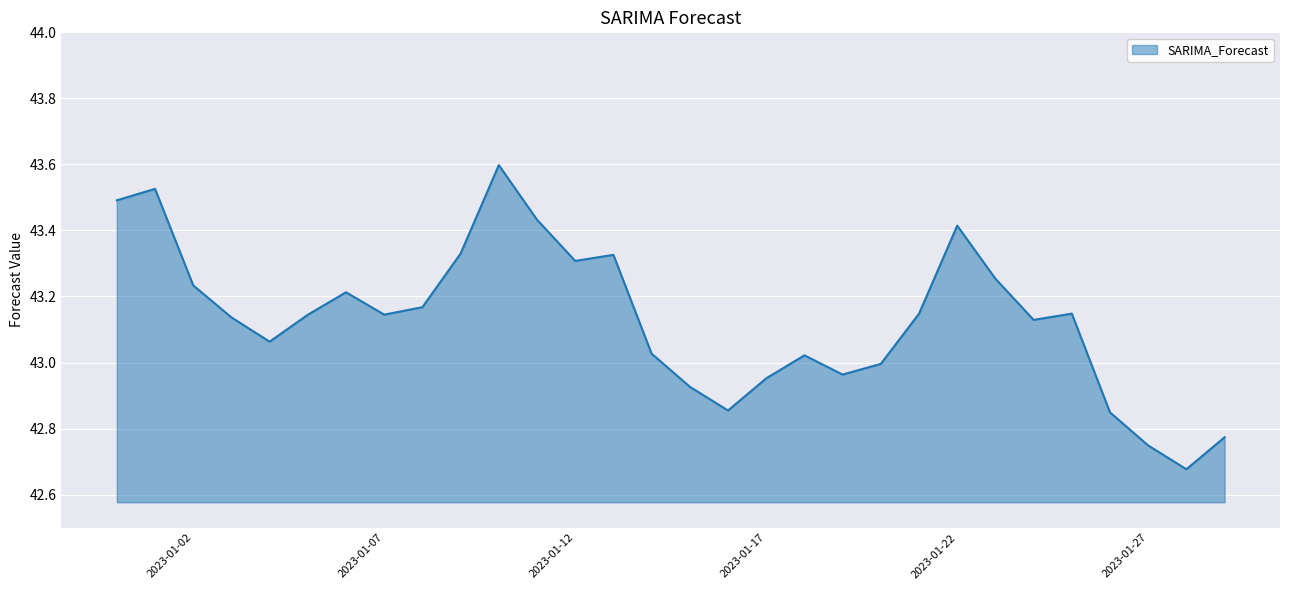

What is the maximum value shown in the chart?

43.6